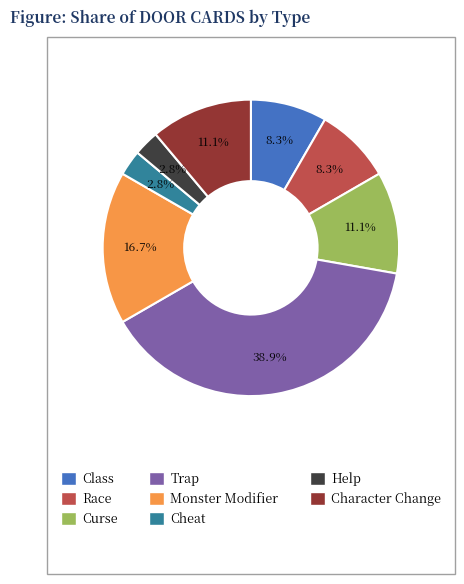

To the nearest percent, what is the difference between the largest and smallest slice percentages?

36%